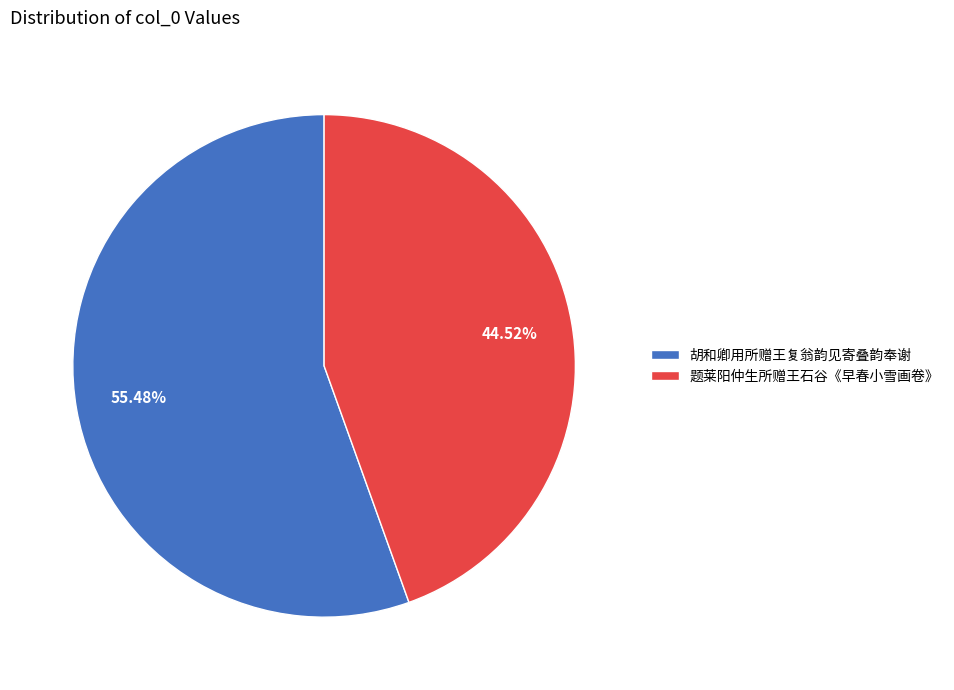

How many segments does this pie chart have?

2